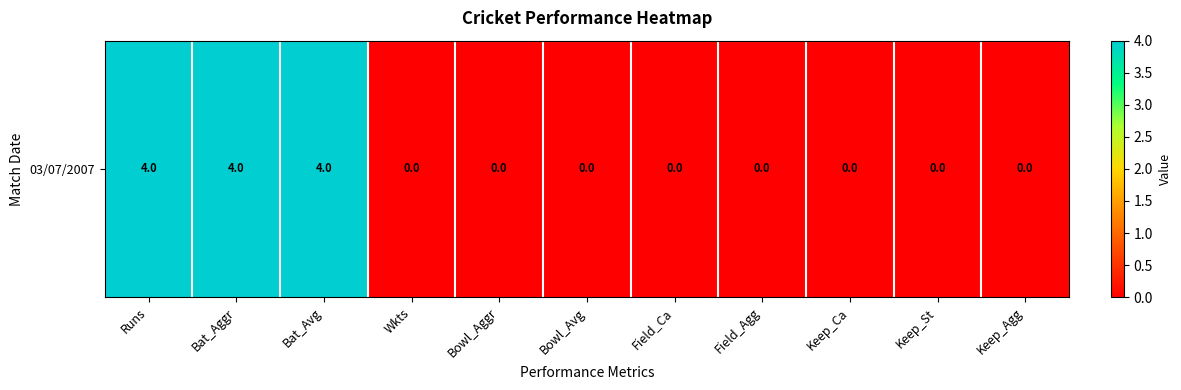

Between Wkts and Bat_Avg, which is larger?

Bat_Avg